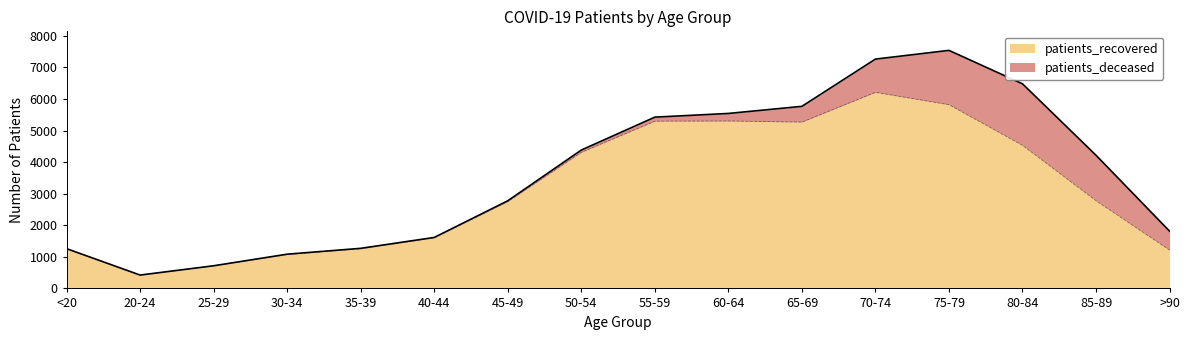

Where is the first local minimum?

20-24